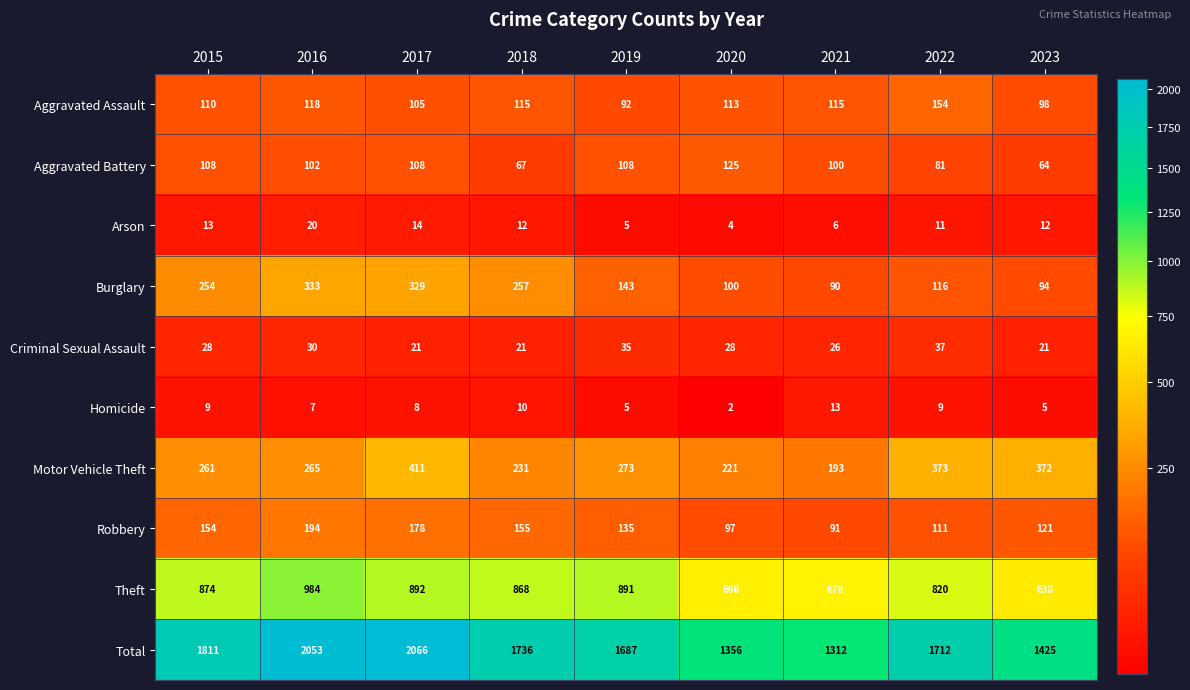

How many series are shown in this chart?

10